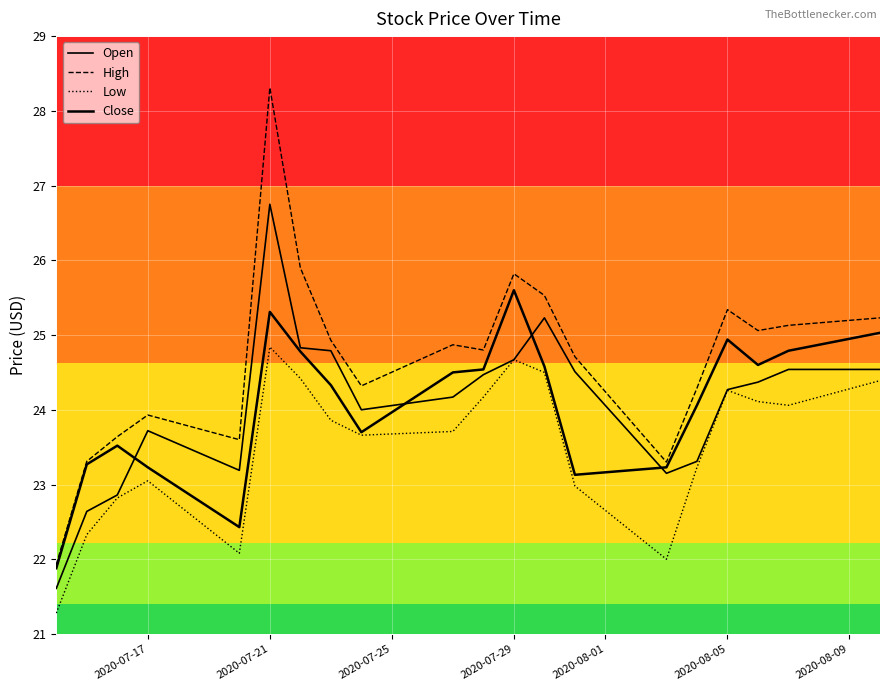

How many lines are shown in the chart?

4